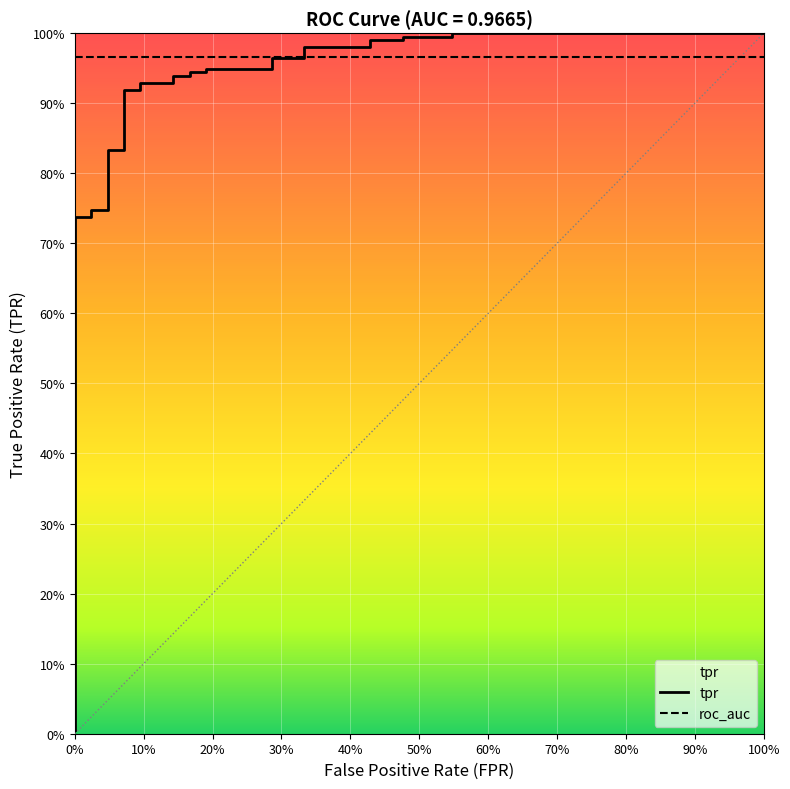

What is the label of the 26th point from the right?

10%